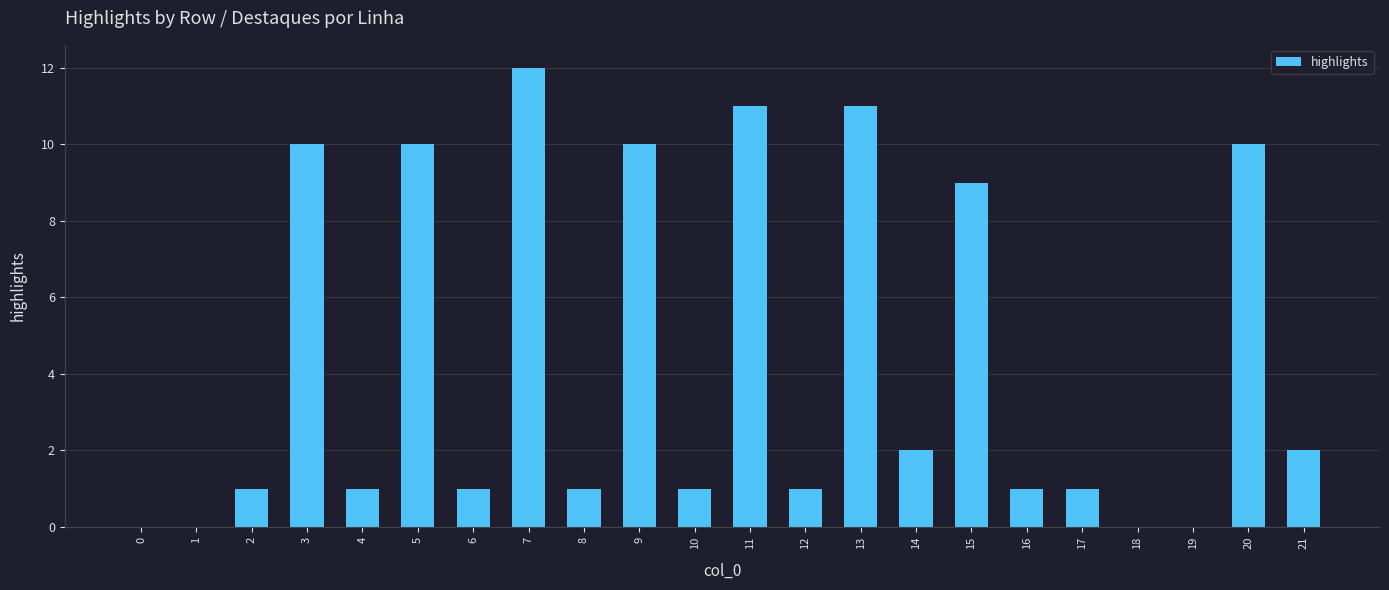

Reading left to right, extract all data points from this chart.

0	0	1	10	1	10	1	12	1	10	1	11	1	11	2	9	1	1	0	0	10	2